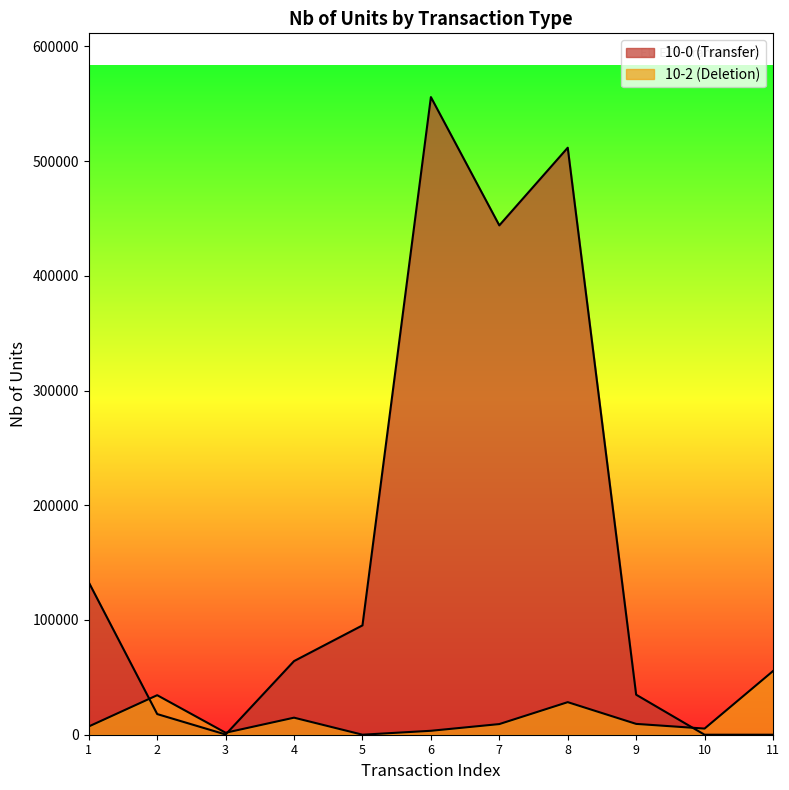

How many lines are shown in the chart?

2